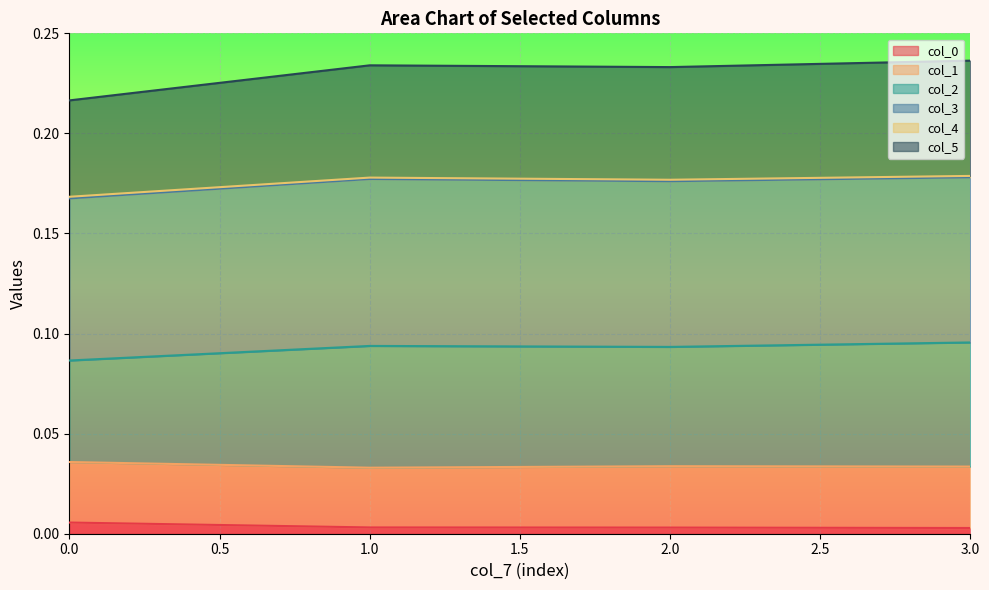

Does the chart display data point markers on the line(s)?

No